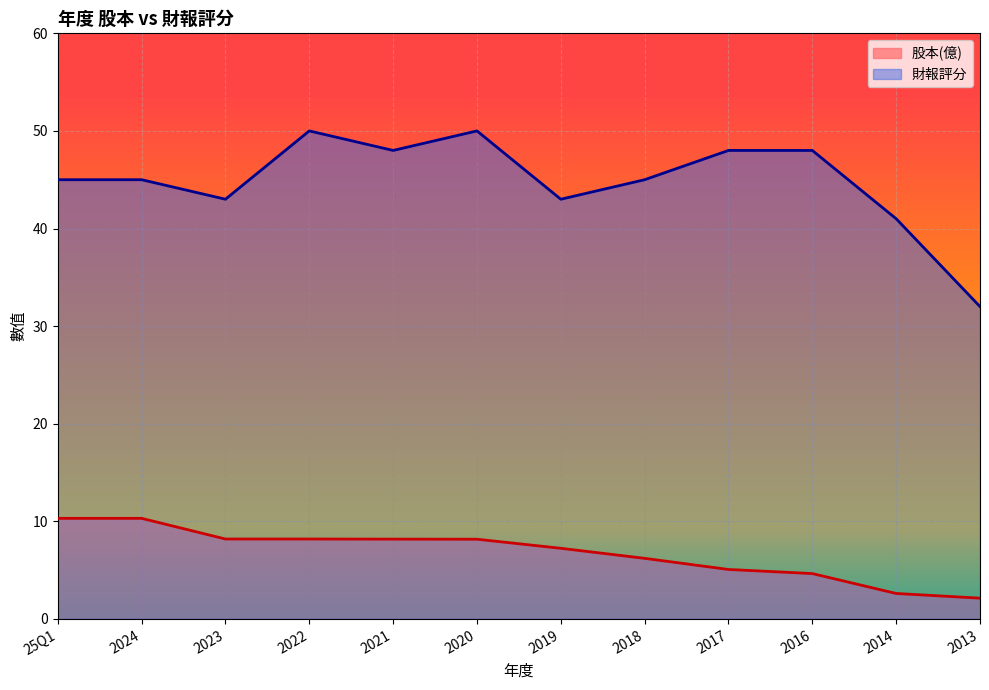

The 財報評分 series shows 43.0 at 2019. True or false?

True